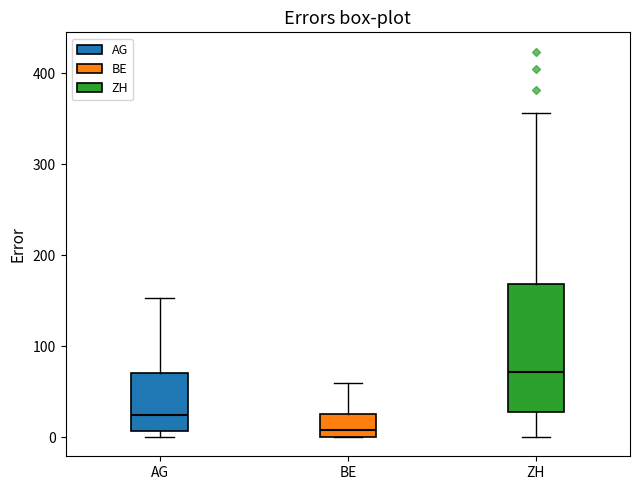

Where does the median line of the box for AG sit on the y-axis? The values are not printed on the chart, so give them approximately, as read against the axis.

20